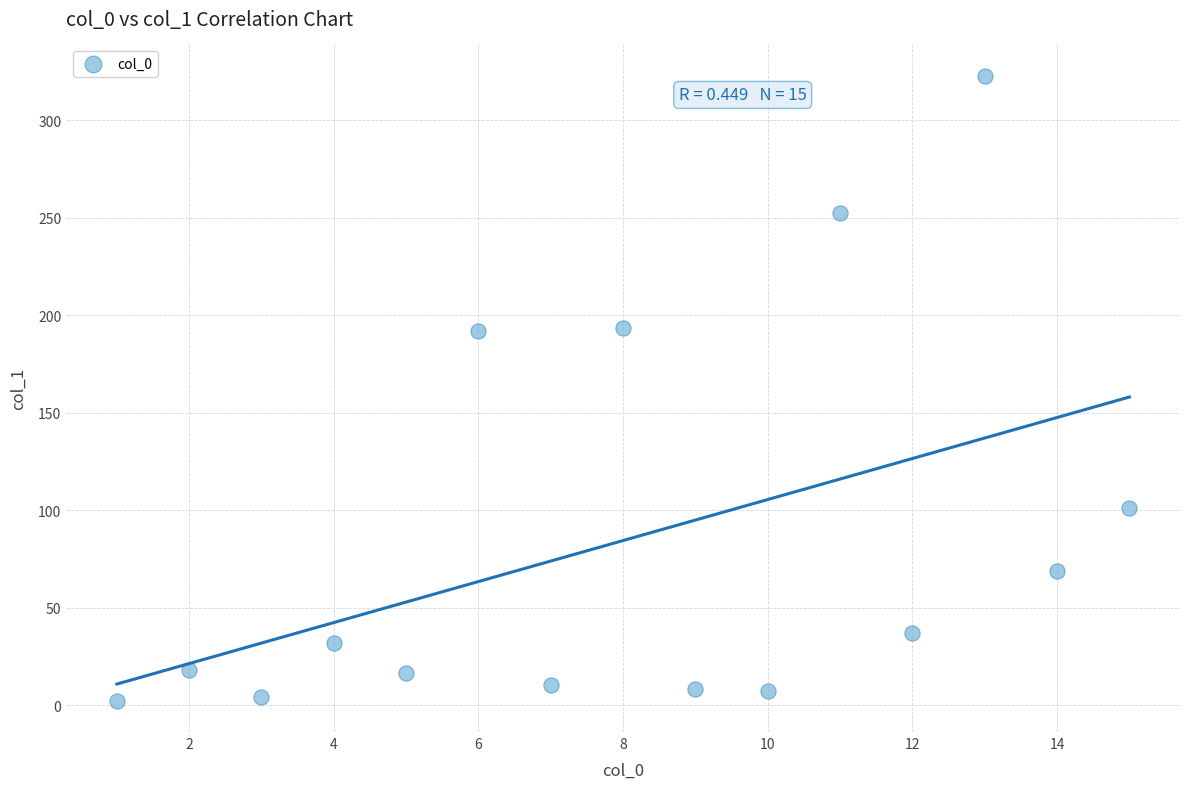

What is the range of X values (max minus min)?

14.0